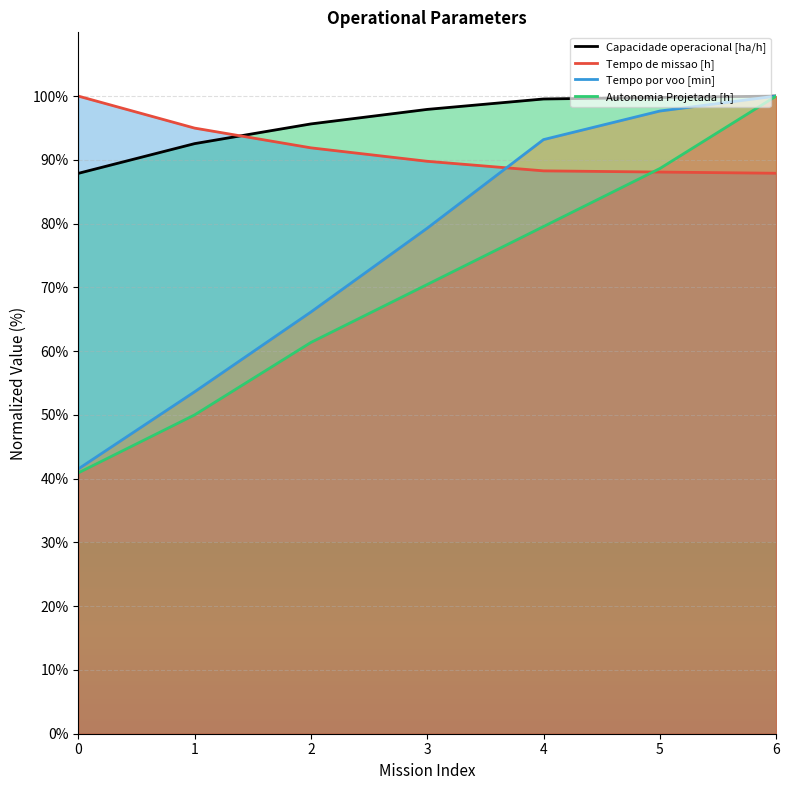

List the labels in order of Tempo por voo [min] value, largest first.

6, 5, 4, 3, 2, 1, 0